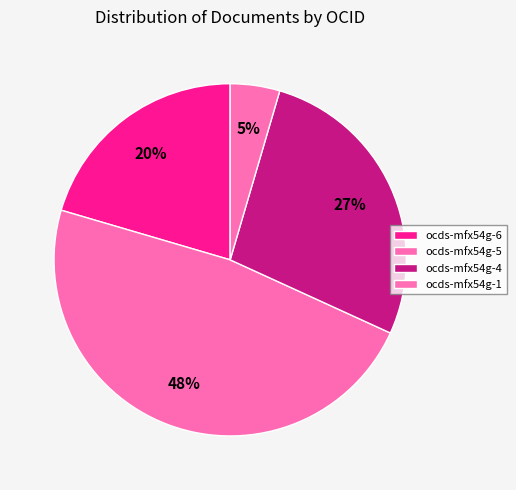

True or false: ocds-mfx54g-5 accounts for 24% of the total.

False